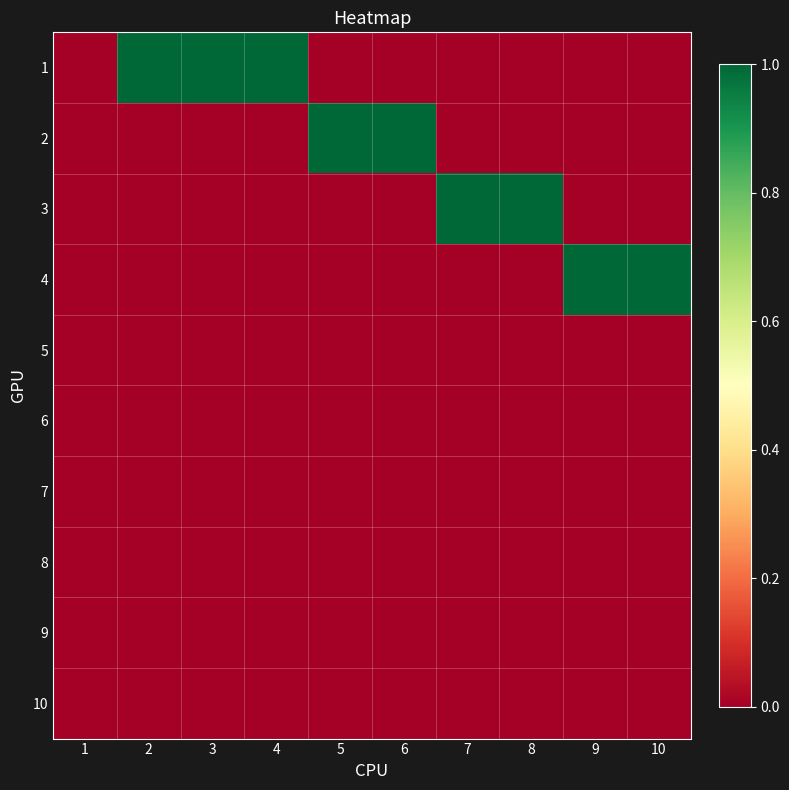

List the series in order of their peak value, lowest first.

5, 6, 7, 8, 9, 10, 1, 2, 3, 4